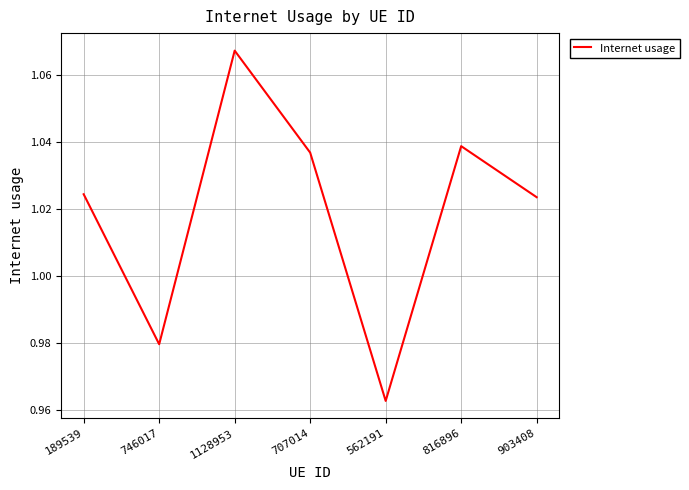

Where is the first local minimum?

746017